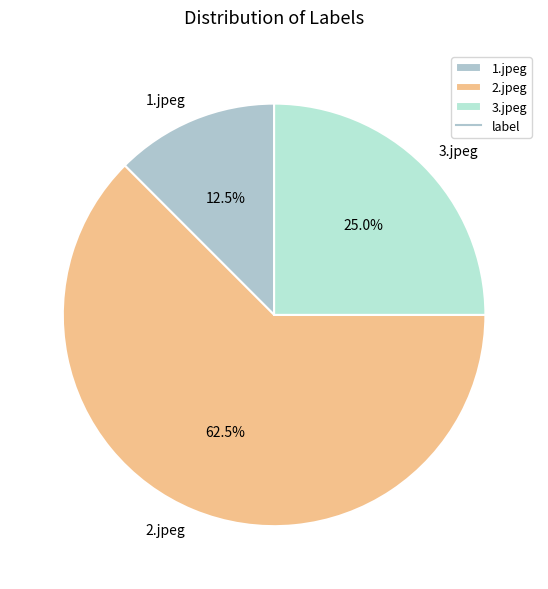

Approximately how many times larger is the value at 3.jpeg compared to 1.jpeg?

2.0